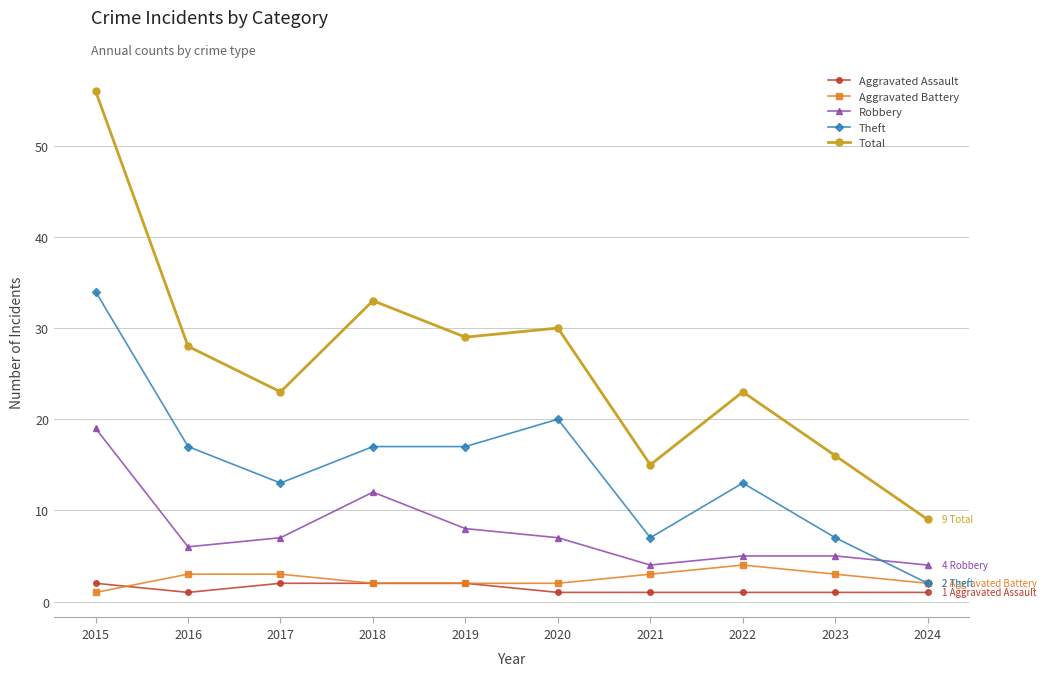

What is the approximate value of Robbery at 2019?

8